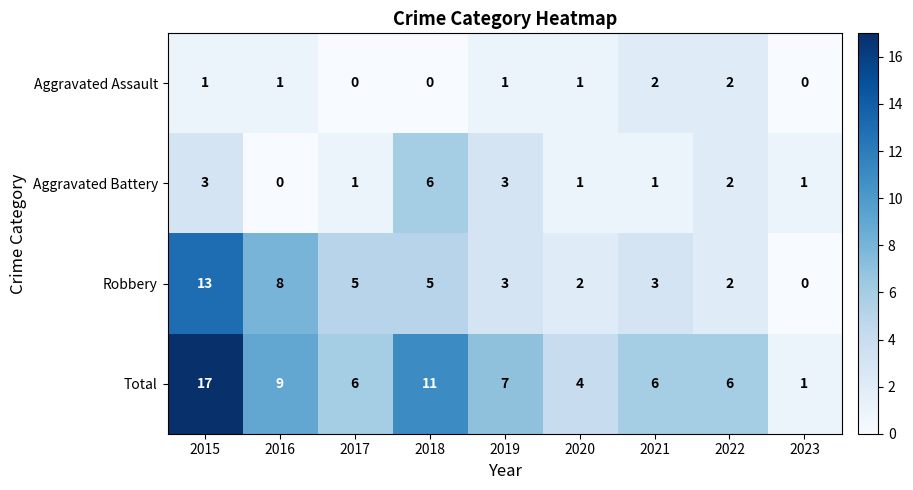

List the series in order of their overall mean, highest first.

Total, Robbery, Aggravated Battery, Aggravated Assault